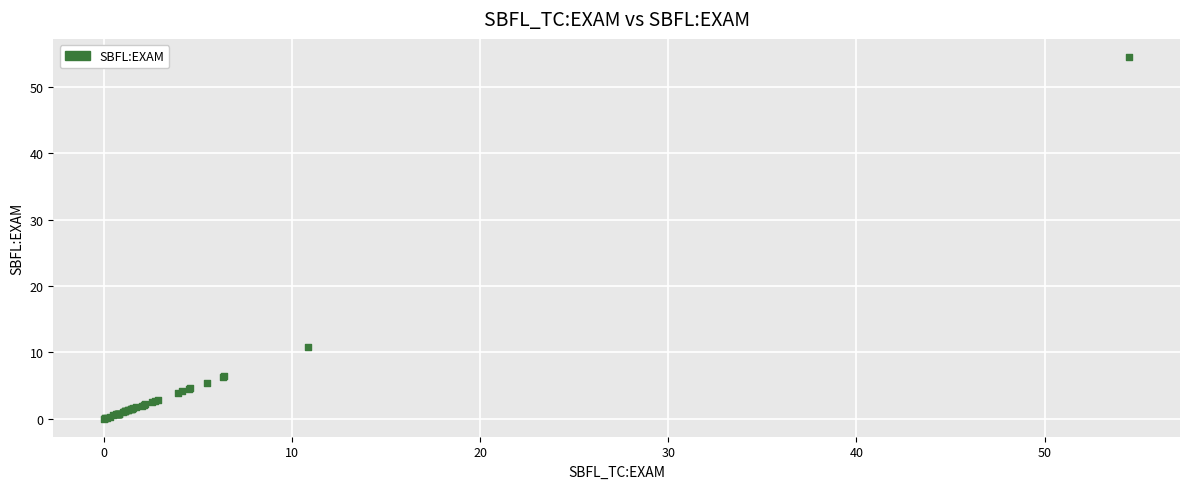

What Y value in the scatter plot is closest to 27?

10.9